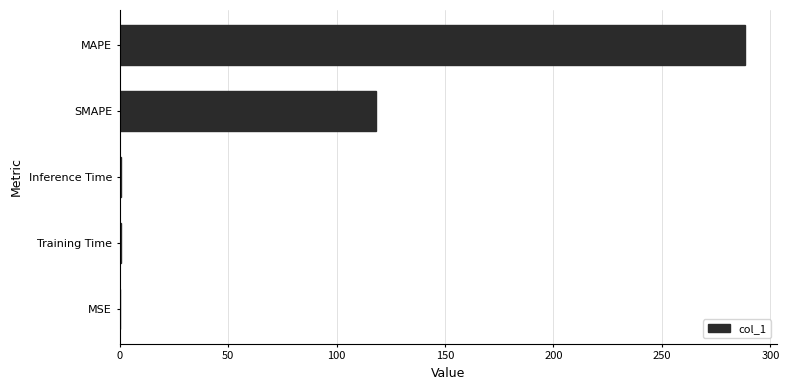

Where is the data nearest to the value 144?

SMAPE